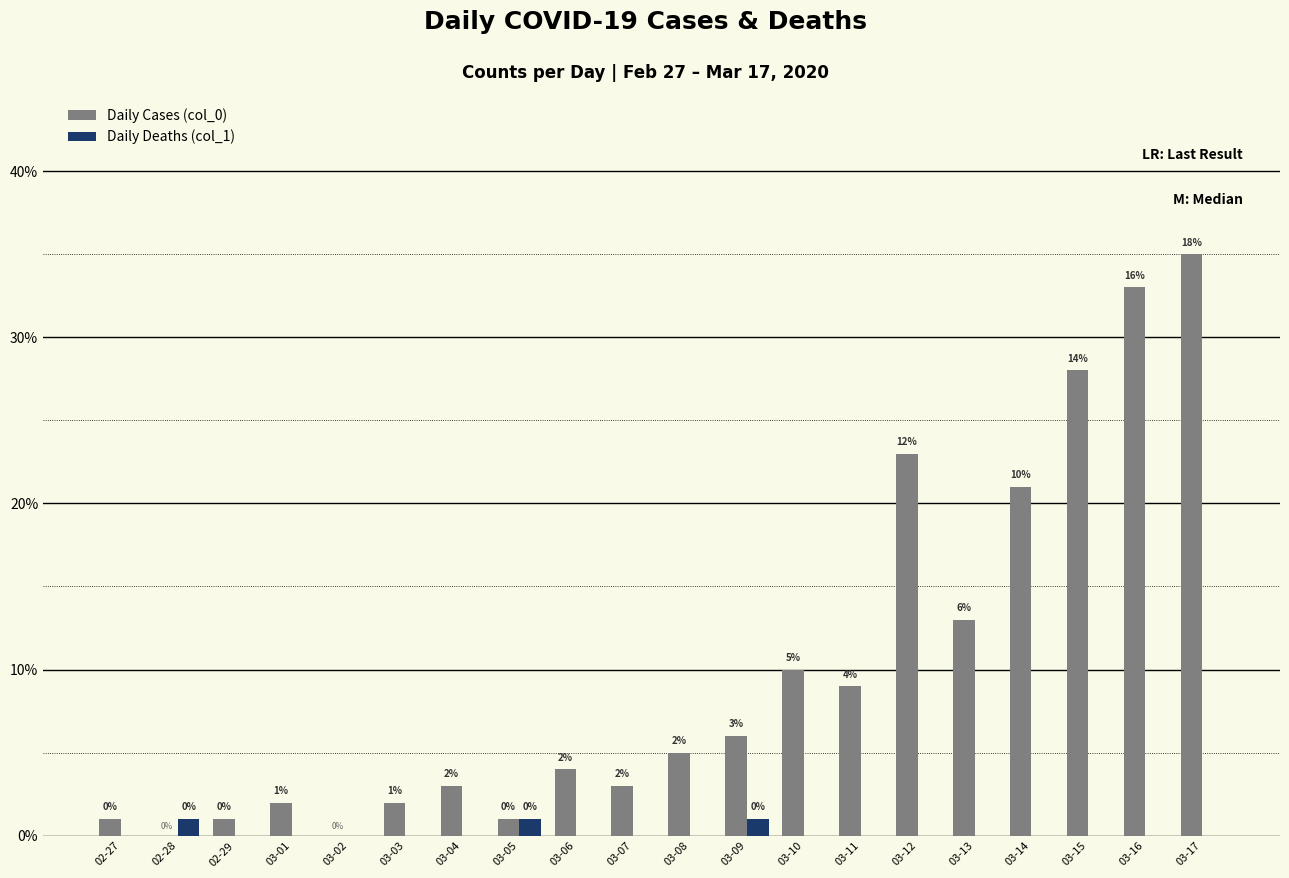

What value does the Daily Cases (col_0) series have at 03-04, to the nearest 5?

5